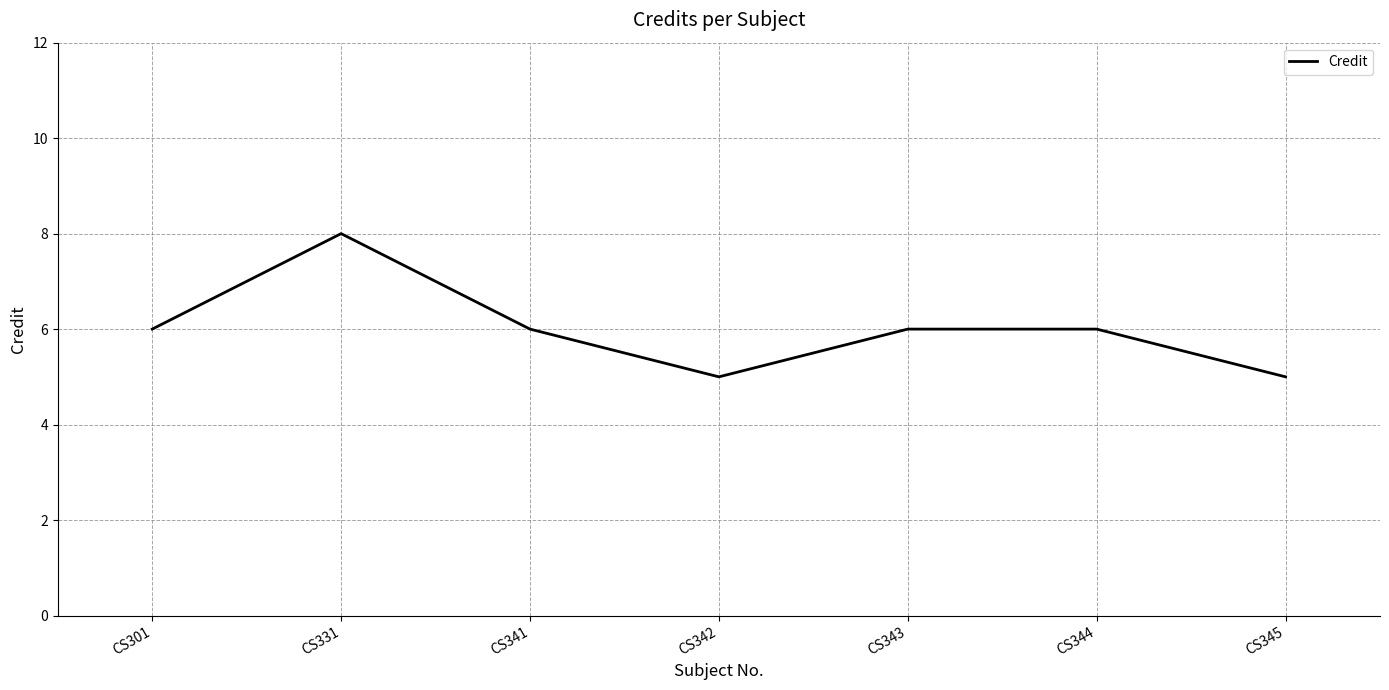

How many interior local valleys (lower than both neighbors) does the data have?

1